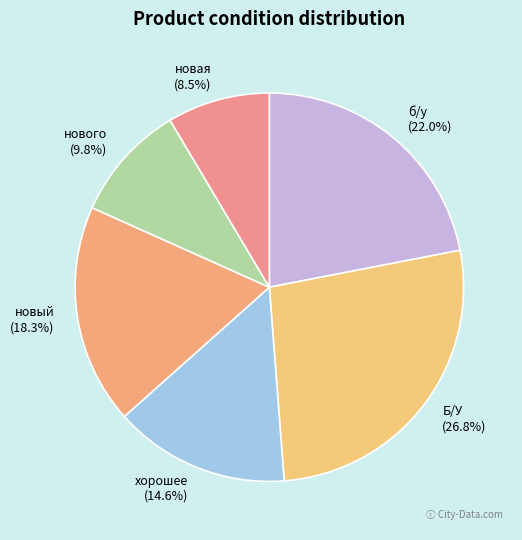

Rank the categories by value from highest to lowest.

Б/У, б/у, новый, хорошее, нового, новая